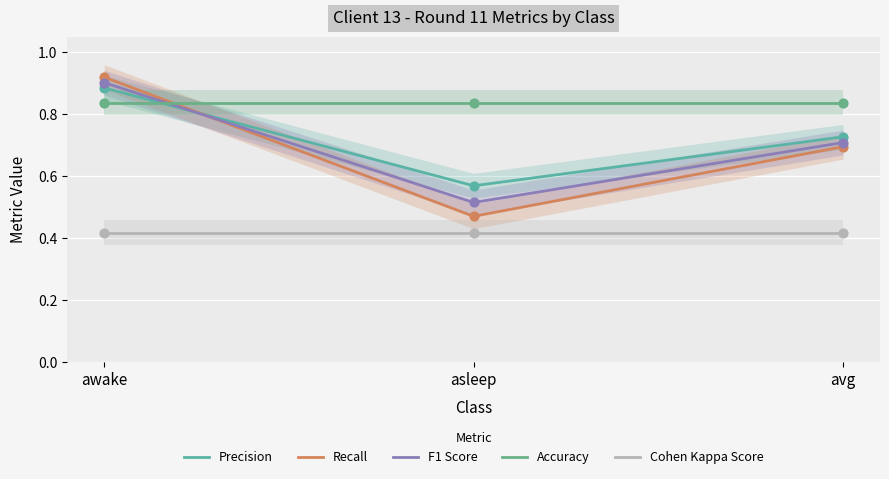

At how many categories does at least one series exceed 0?

3